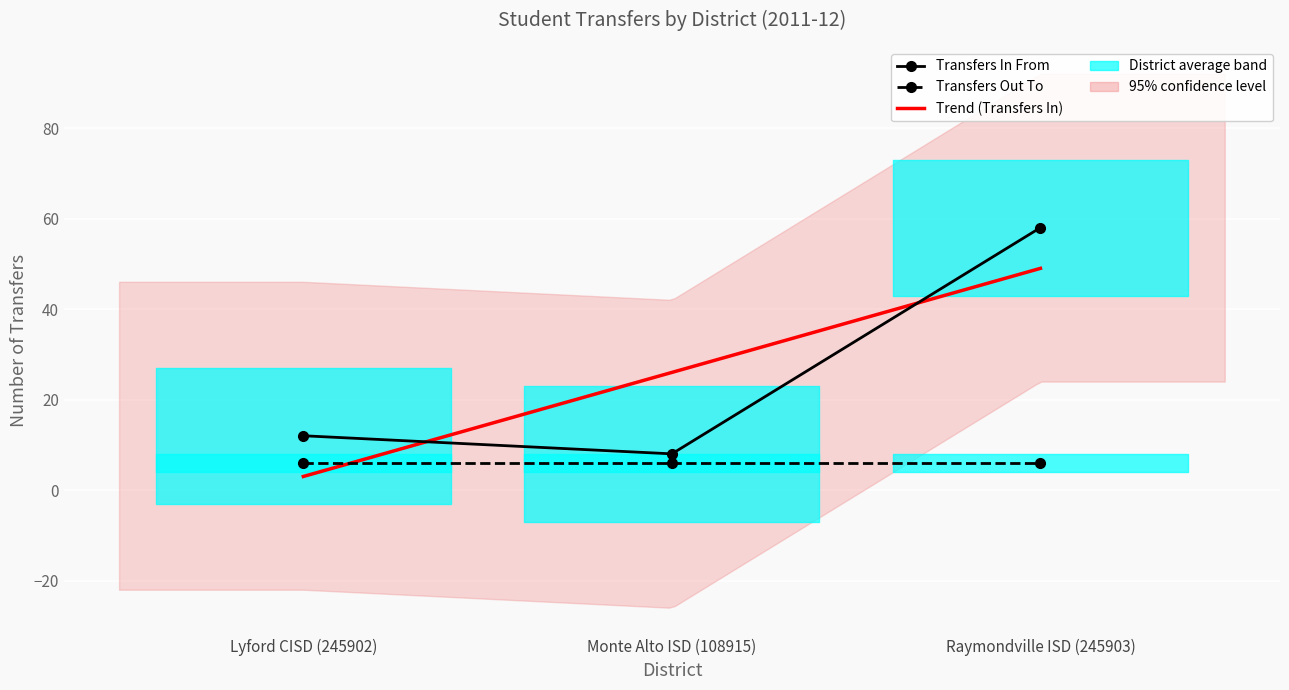

List the labels in order of value, smallest first.

Monte Alto ISD (108915), Lyford CISD (245902), Raymondville ISD (245903)